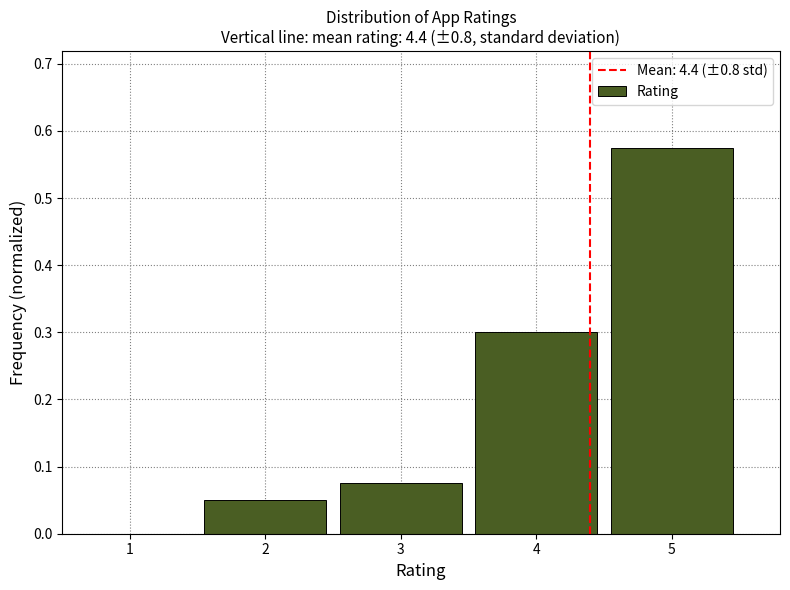

The chart shows a value of 0.2 at 4. True or false?

False